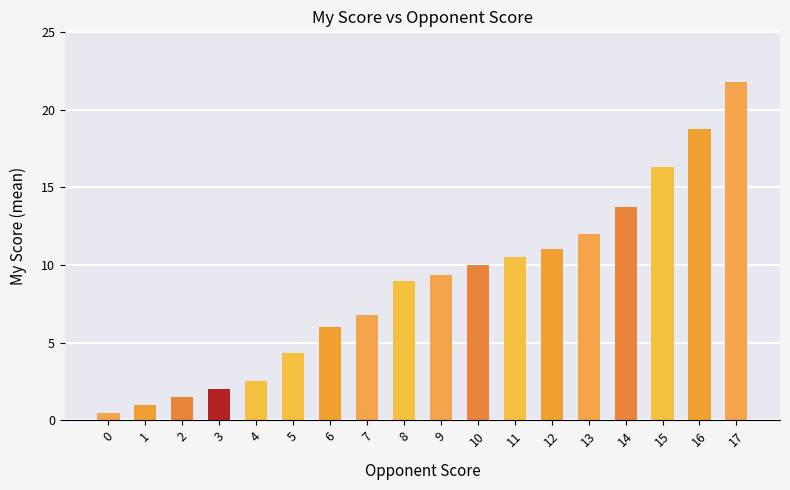

Reading left to right, list all the values displayed in this chart.

0.5	1.0	1.5	2.0	2.5	4.3	6.0	6.8	9.0	9.3	10.0	10.5	11.0	12.0	13.8	16.3	18.8	21.8